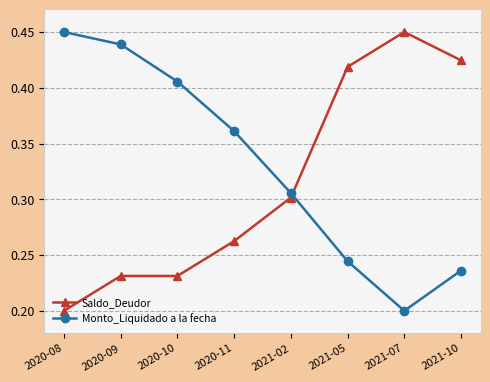

How many distinct data groups are displayed?

2